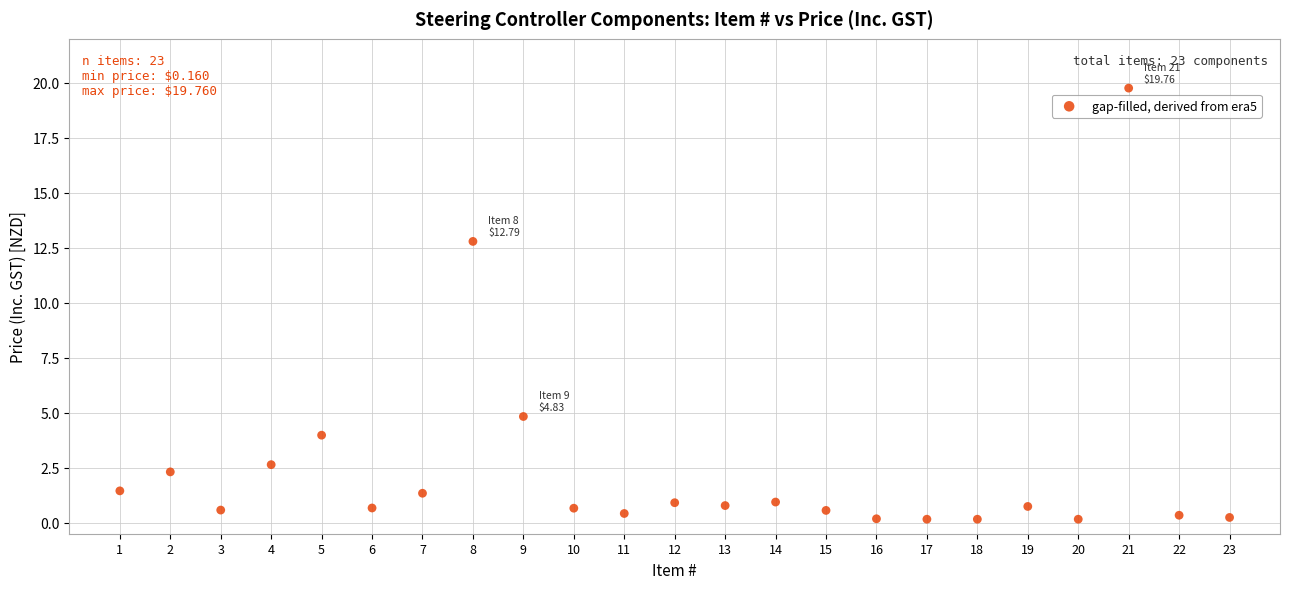

What is the range of X values (max minus min)?

22.0